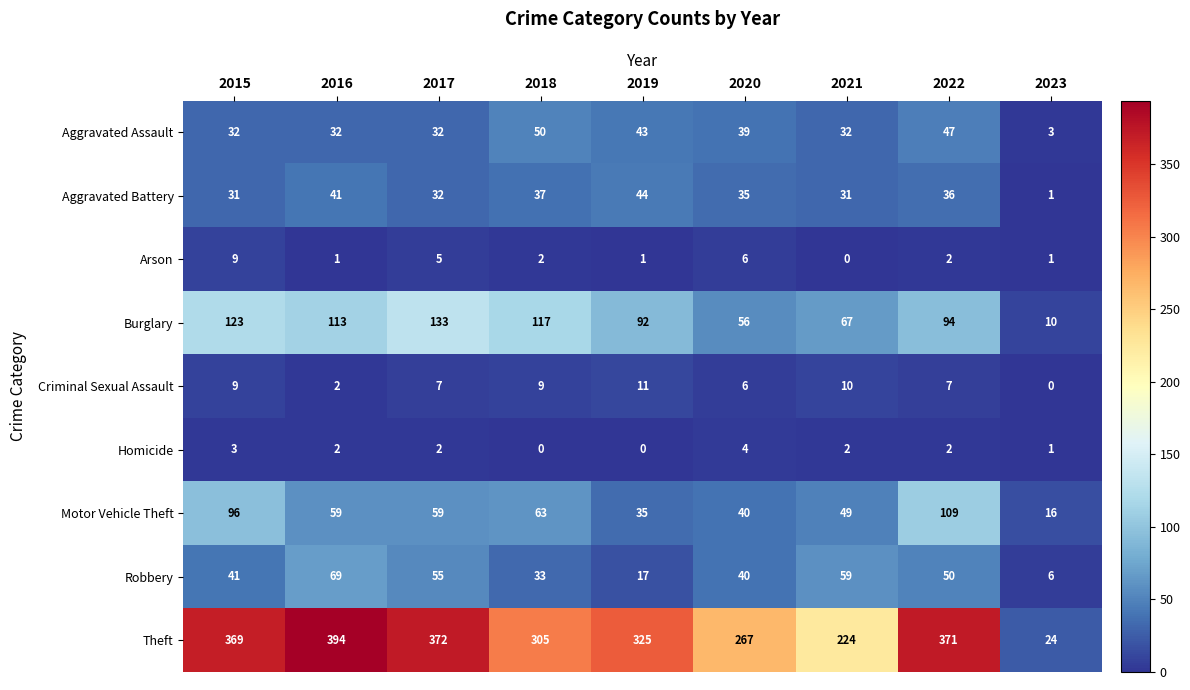

The Arson series shows 5 at 2017. True or false?

True